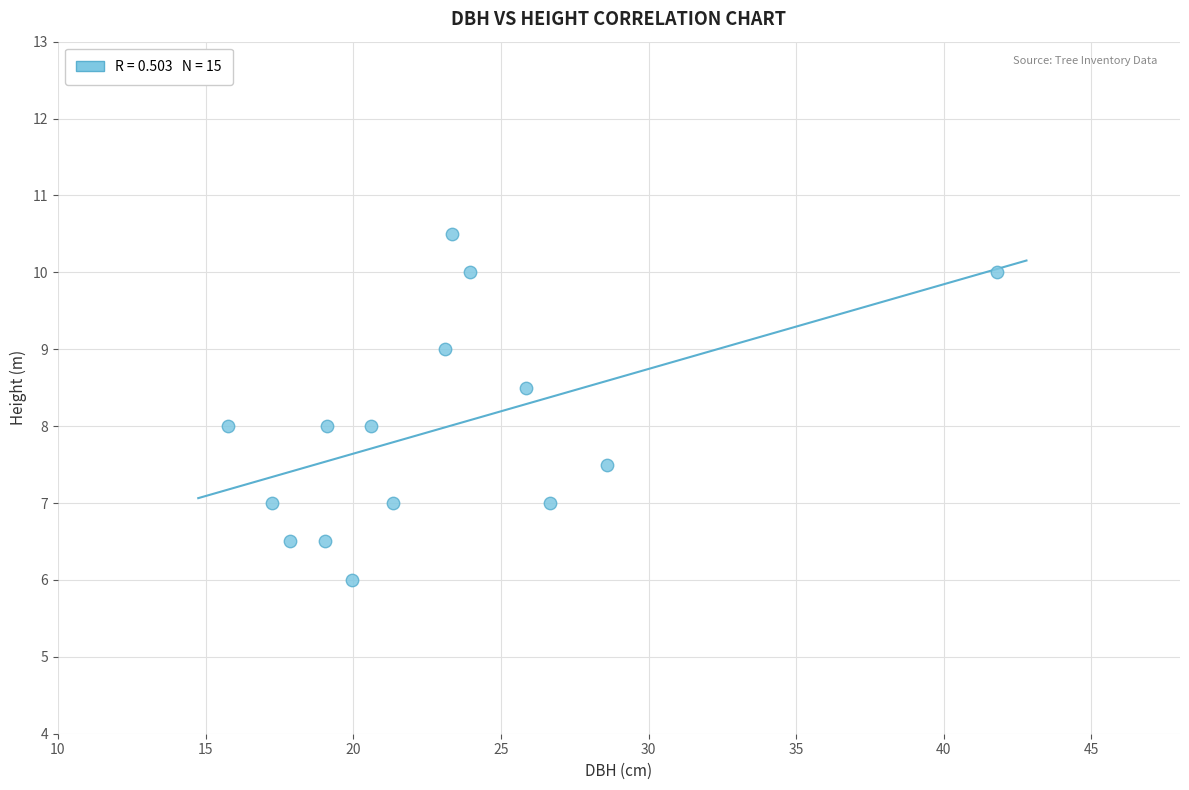

What is the range of Y values (max minus min)?

4.5